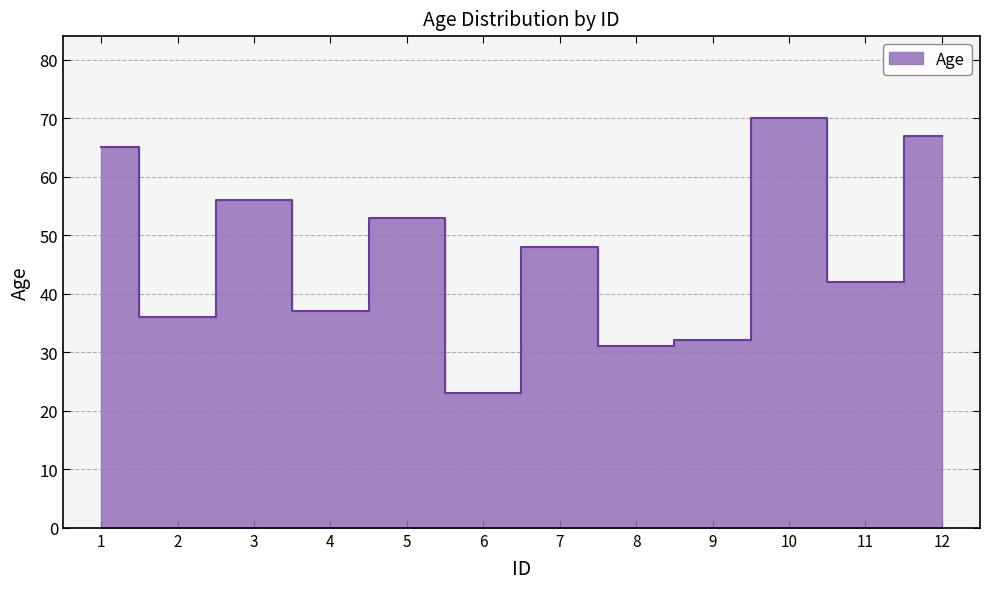

List the labels in order of value, smallest first.

6, 8, 9, 2, 4, 11, 7, 5, 3, 1, 12, 10